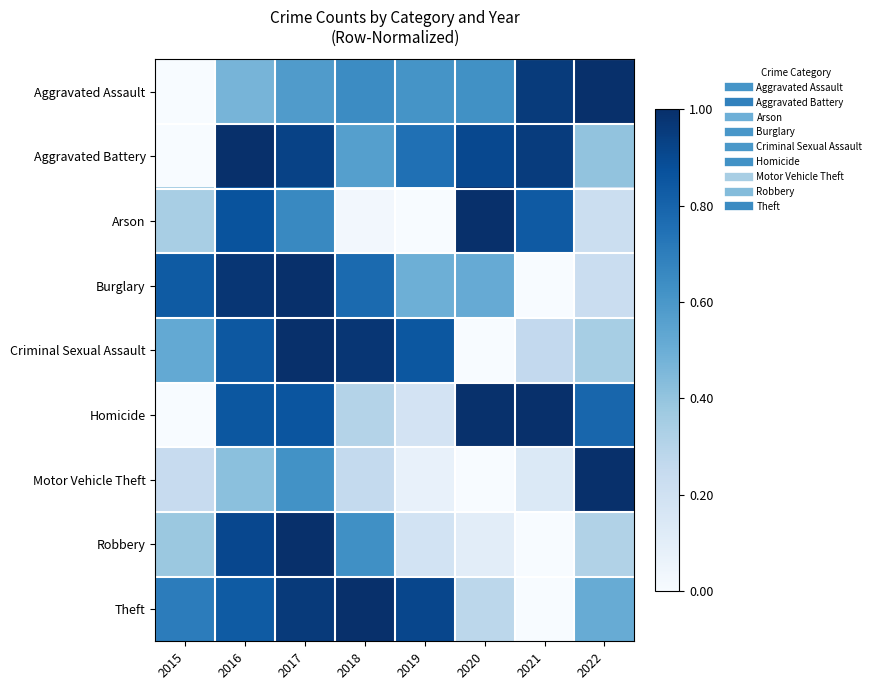

How many categories are shown in the chart?

8